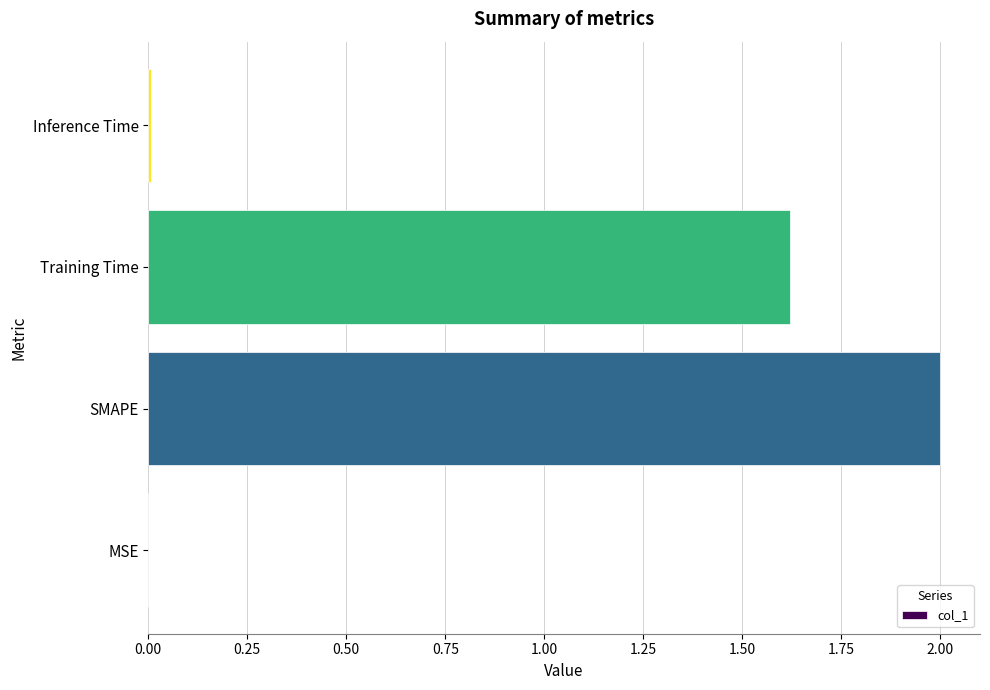

What is the sum of all values?

3.6